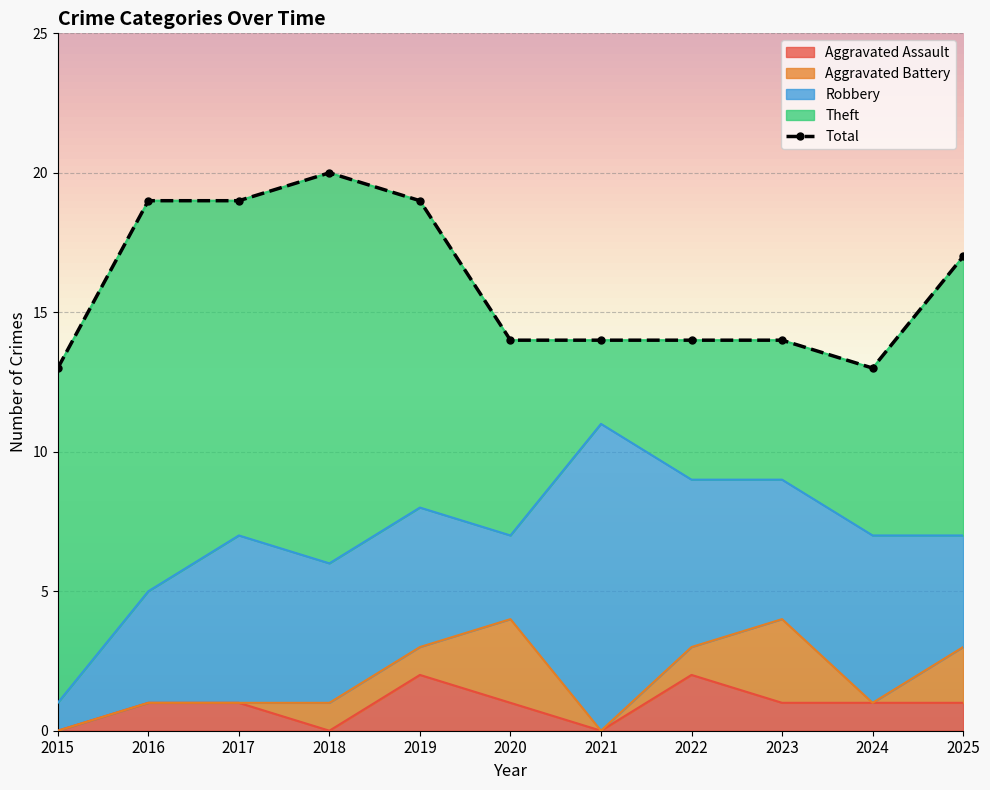

How many interior local peaks does the Total series have?

1